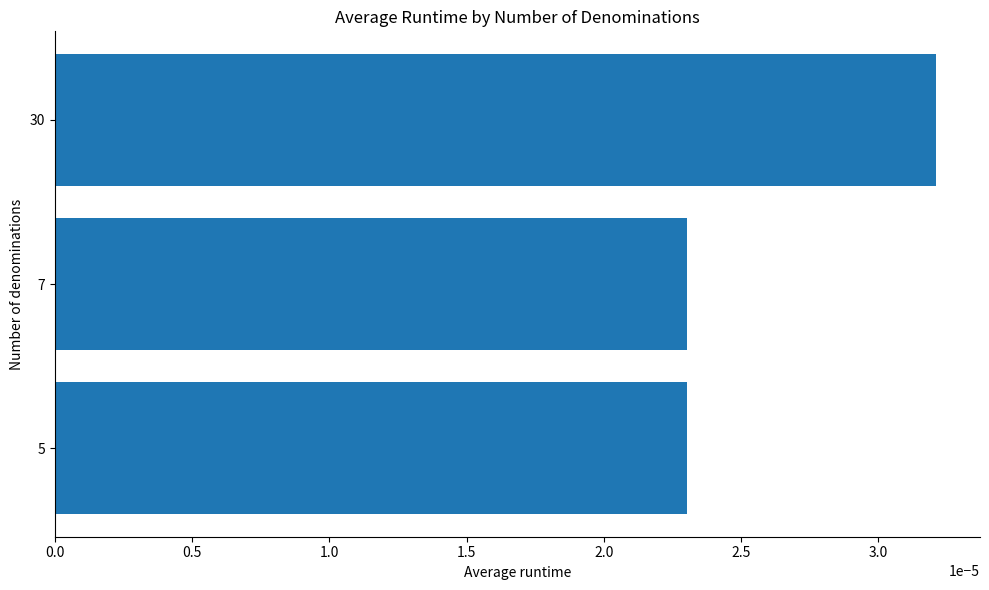

Between 0.0 and 1.5, which is larger?

1.5